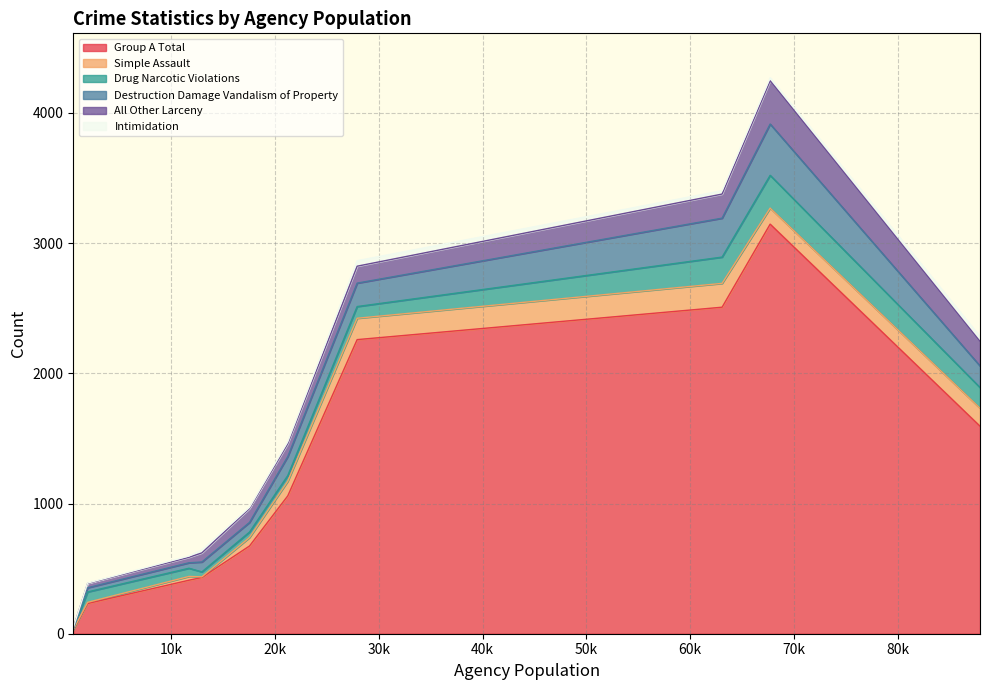

What is the difference between the second highest and second lowest values in the Destruction Damage Vandalism of Property series?

267